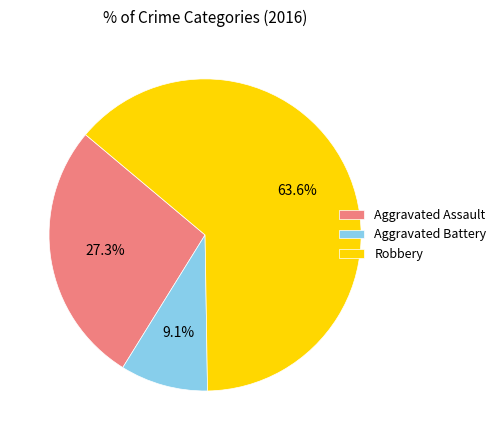

What percentage is NOT represented by Aggravated Assault?

72.7%